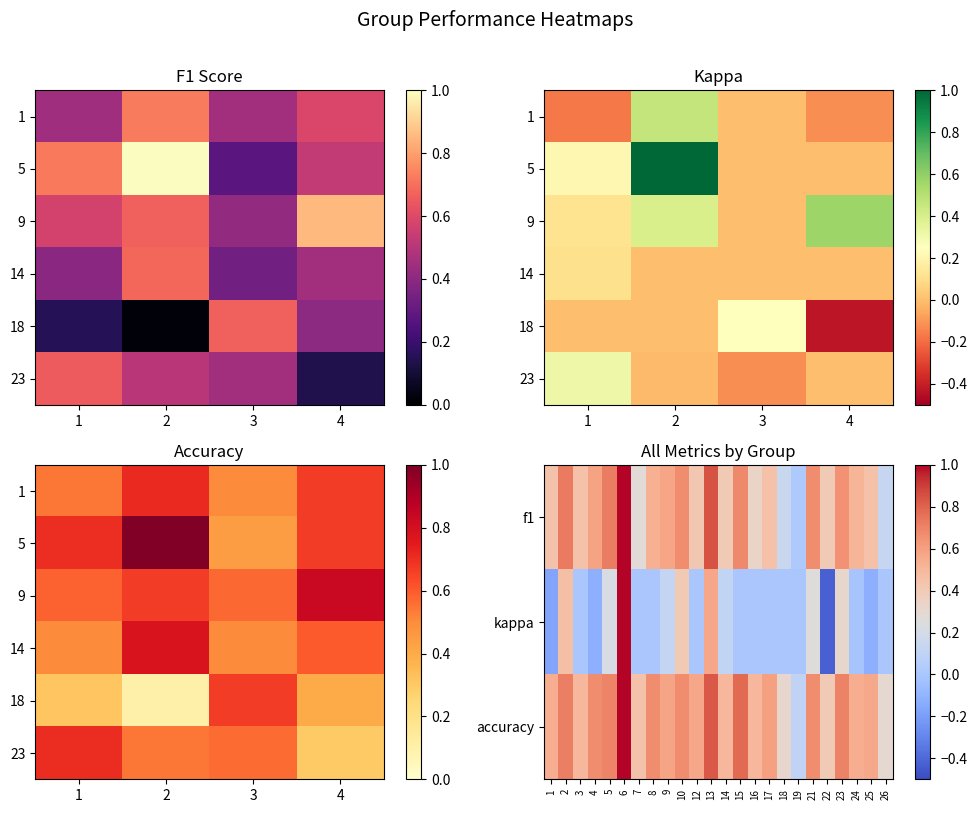

Which category has the highest value in the f1 series?

6